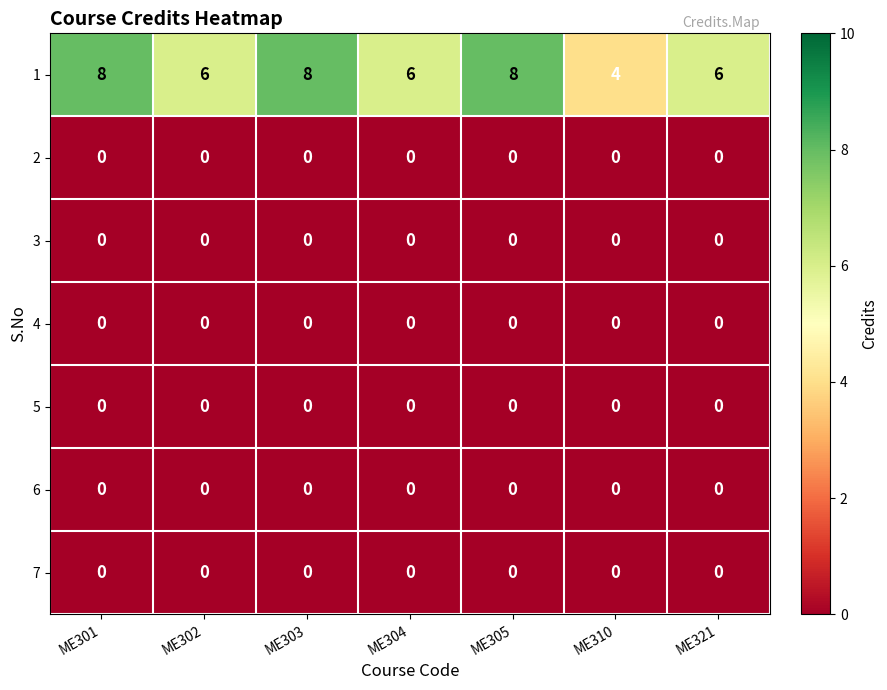

True or false: 5 has a value of 0 at ME304.

True